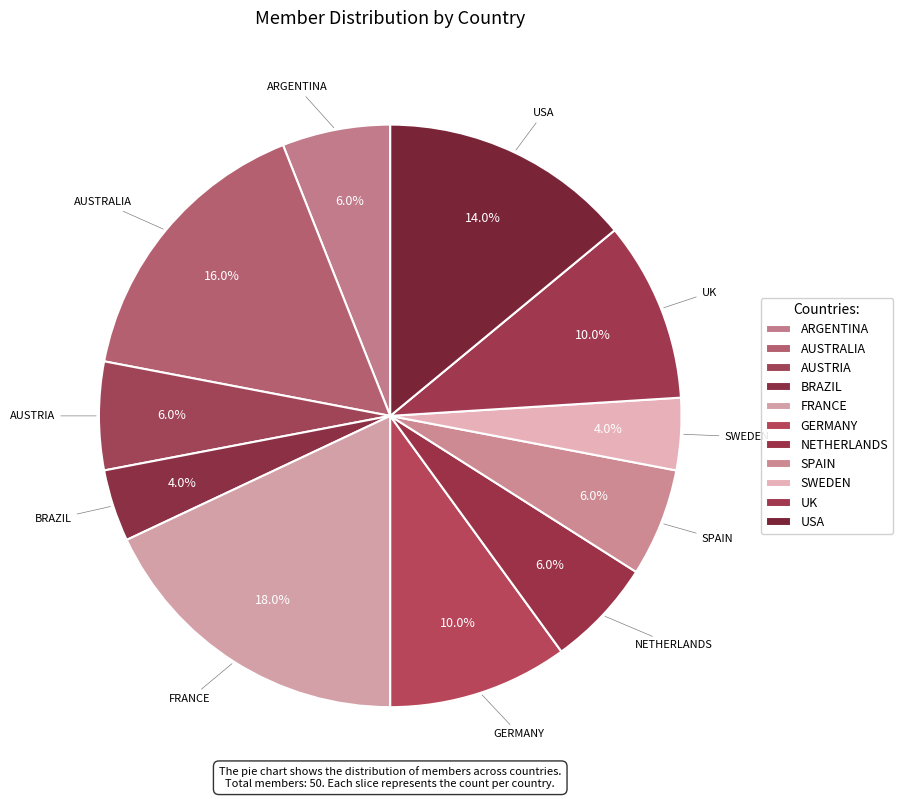

Is there a majority slice in this chart?

No